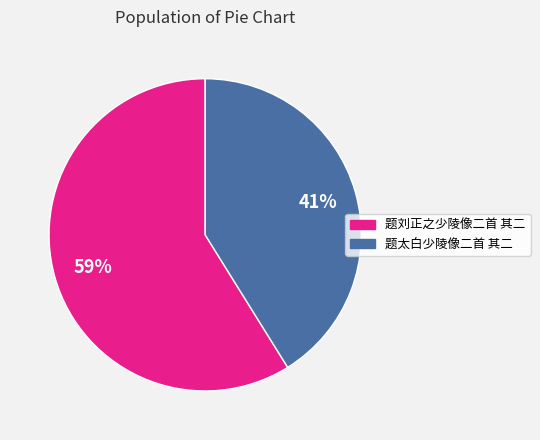

To the nearest percent, what is the combined percentage of 题刘正之少陵像二首 其二 and 题太白少陵像二首 其二?

100%